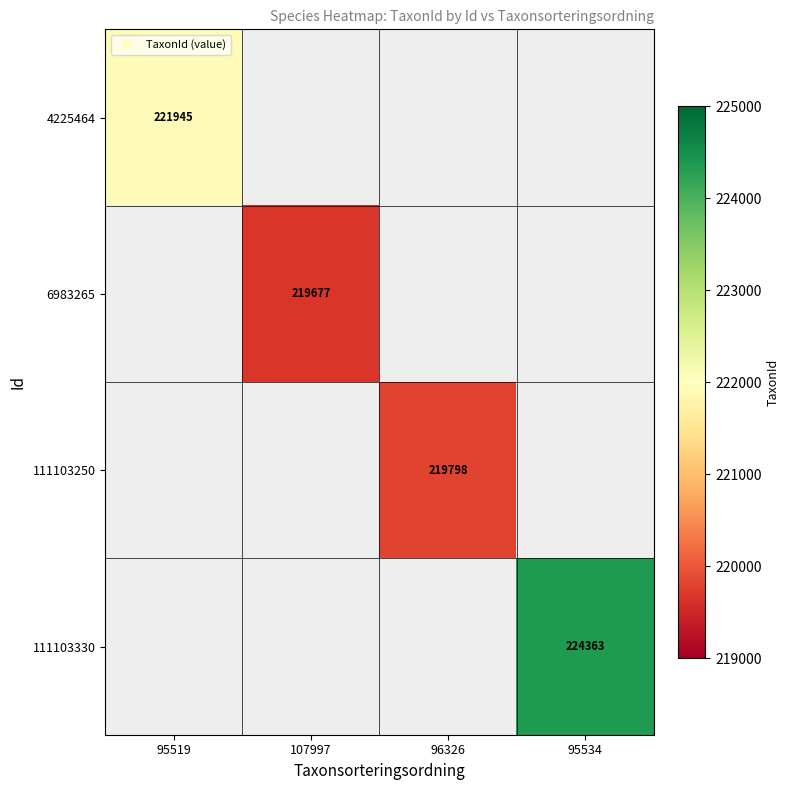

Rank the categories by 4225464 value from highest to lowest.

95519, 107997, 96326, 95534